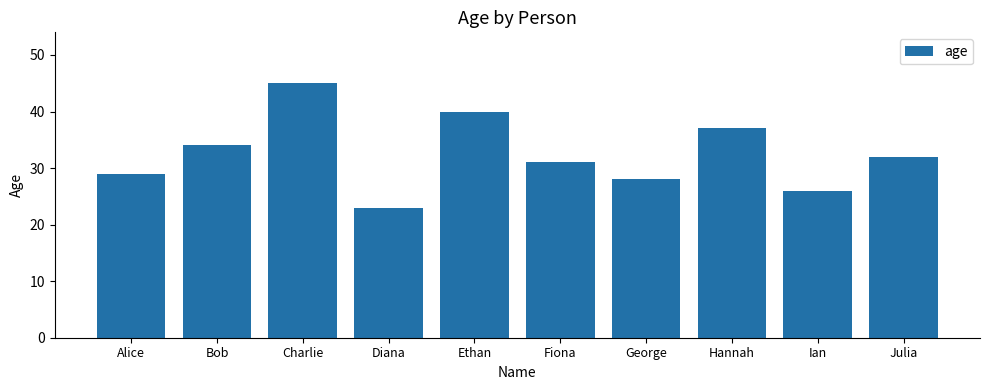

How many values are below 32?

5